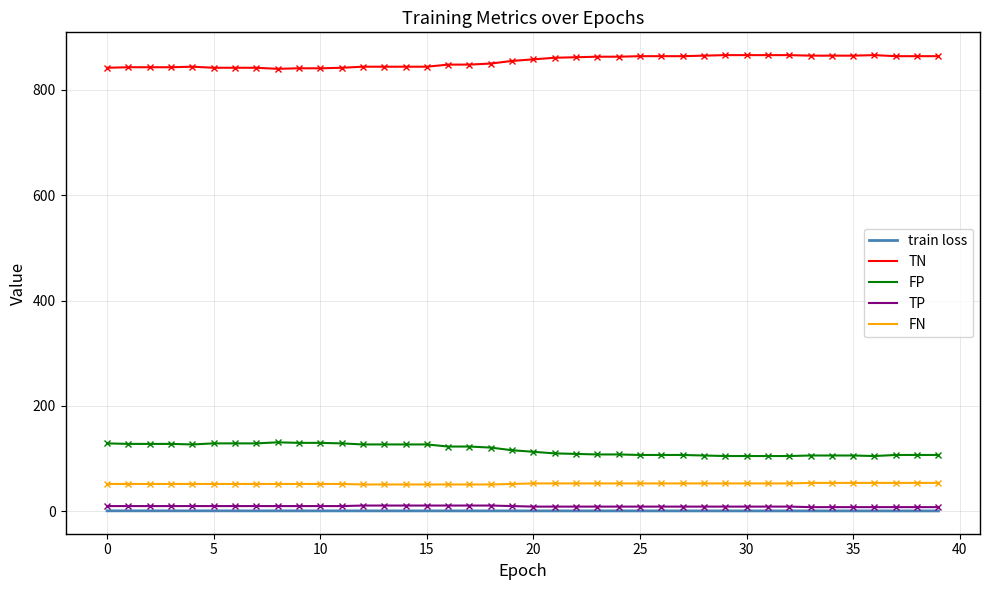

Which series has the largest total across all categories?

TN